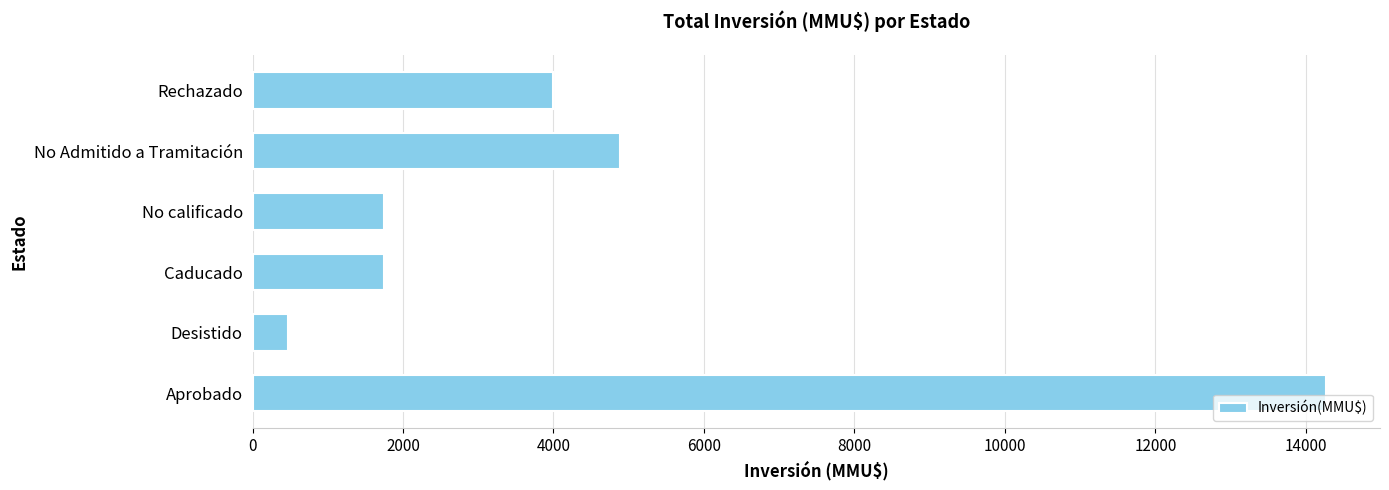

What is the ratio of the value at Desistido to the value at No calificado?

0.3